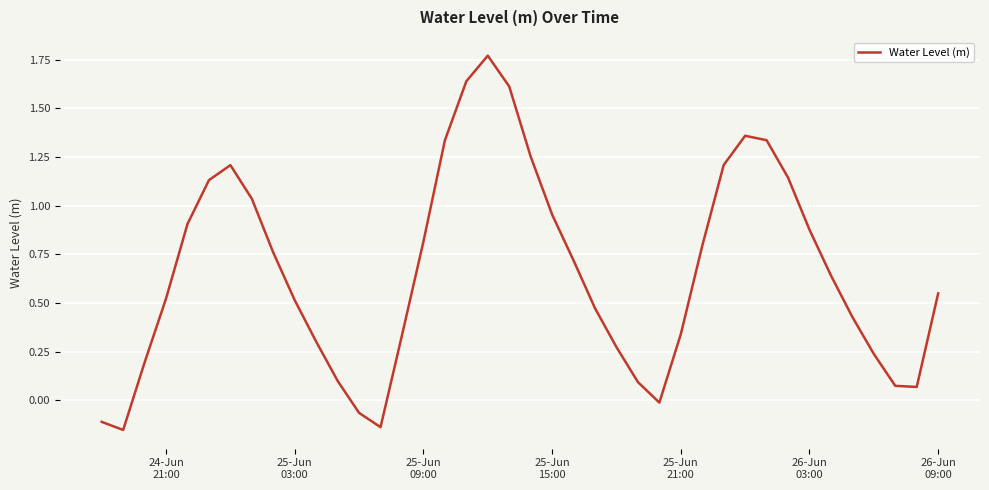

How many lines are shown in the chart?

1